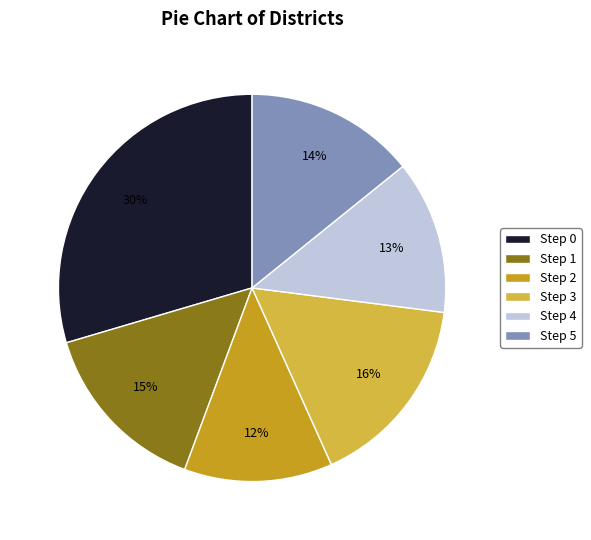

Is Step 4 the majority of the pie?

No